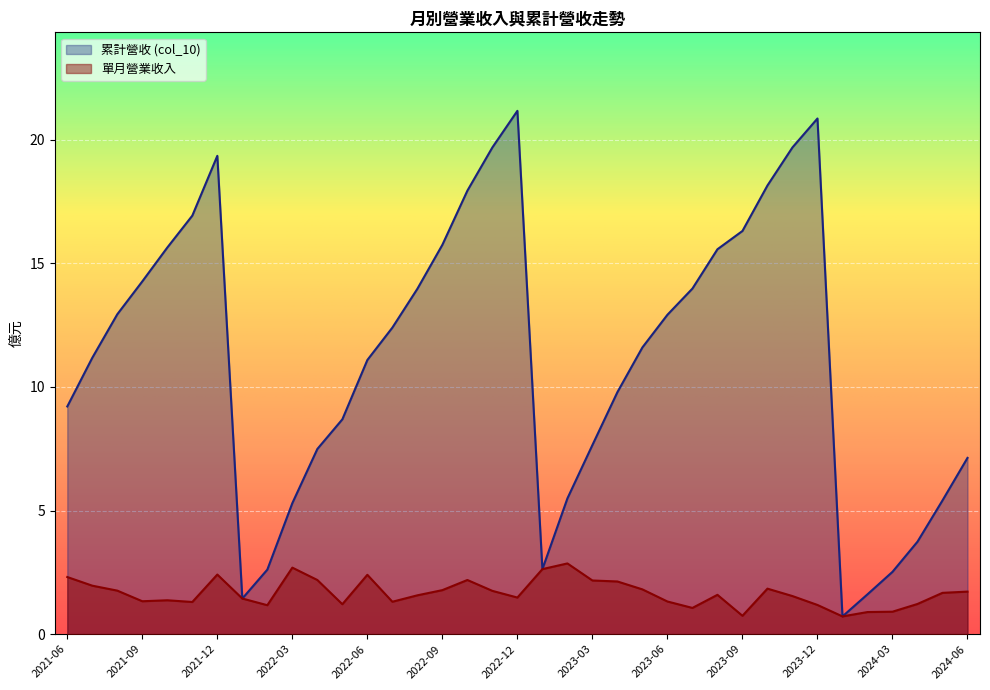

The 累計營收 (col_10) series shows 5.3 at 2022-03. True or false?

True